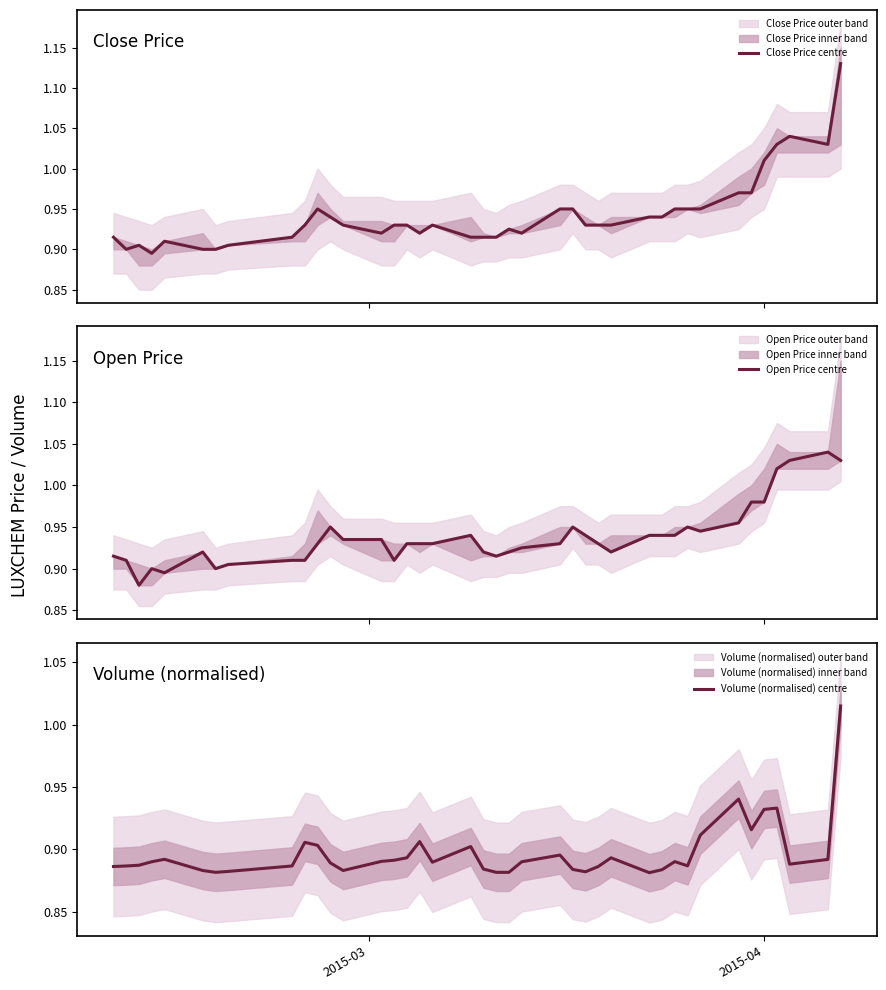

Reading left to right, what are all the values shown in this chart?

Close Price centre: 0.9	0.9	0.9	0.9	0.9	0.9	0.9	0.9	0.9	0.9	0.9	0.9	0.9	0.9	0.9	0.9	0.9	0.9	0.9	0.9	0.9	0.9	0.9	0.9	0.9	0.9	0.9	0.9	0.9	0.9	0.9	0.9	0.9	1.0	1.0	1.0	1.0	1.0	1.0	1.1
Open Price centre: 0.9	0.9	0.9	0.9	0.9	0.9	0.9	0.9	0.9	0.9	0.9	0.9	0.9	0.9	0.9	0.9	0.9	0.9	0.9	0.9	0.9	0.9	0.9	0.9	0.9	0.9	0.9	0.9	0.9	0.9	0.9	0.9	0.9	1.0	1.0	1.0	1.0	1.0	1.0	1.0
Volume (normalised) centre: 0.9	0.9	0.9	0.9	0.9	0.9	0.9	0.9	0.9	0.9	0.9	0.9	0.9	0.9	0.9	0.9	0.9	0.9	0.9	0.9	0.9	0.9	0.9	0.9	0.9	0.9	0.9	0.9	0.9	0.9	0.9	0.9	0.9	0.9	0.9	0.9	0.9	0.9	0.9	1.0